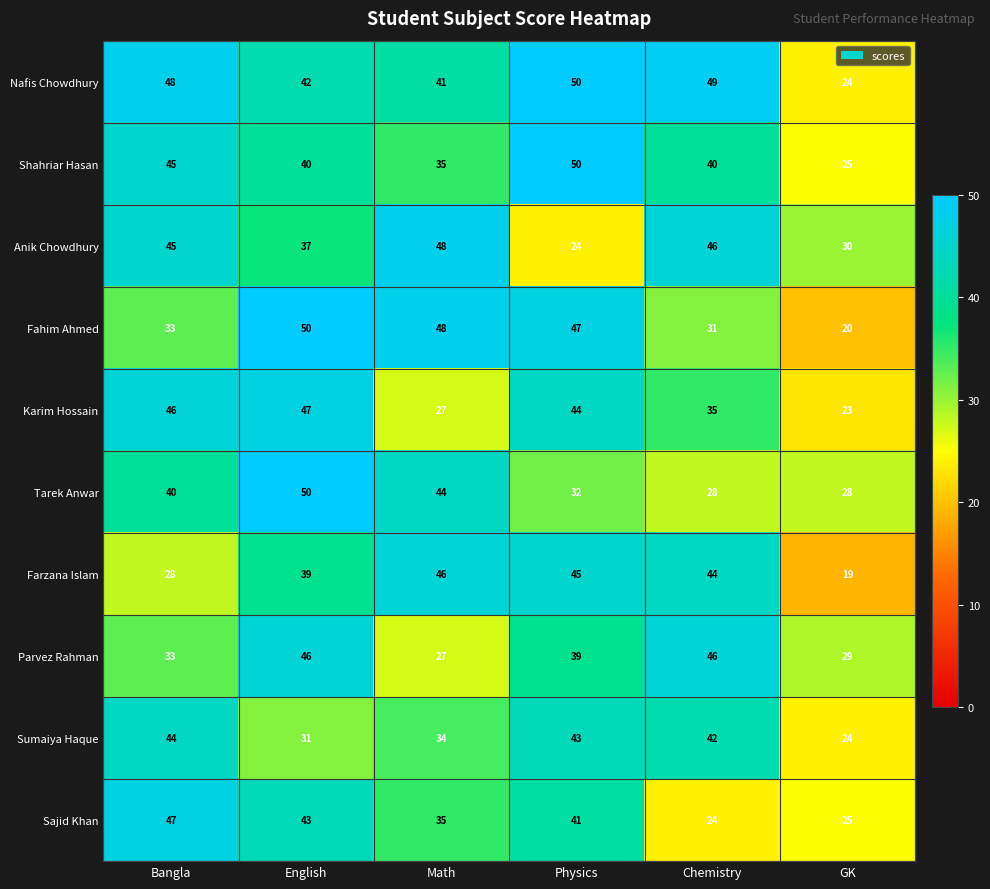

Rank the categories by Farzana Islam value from highest to lowest.

Math, Physics, Chemistry, English, Bangla, GK